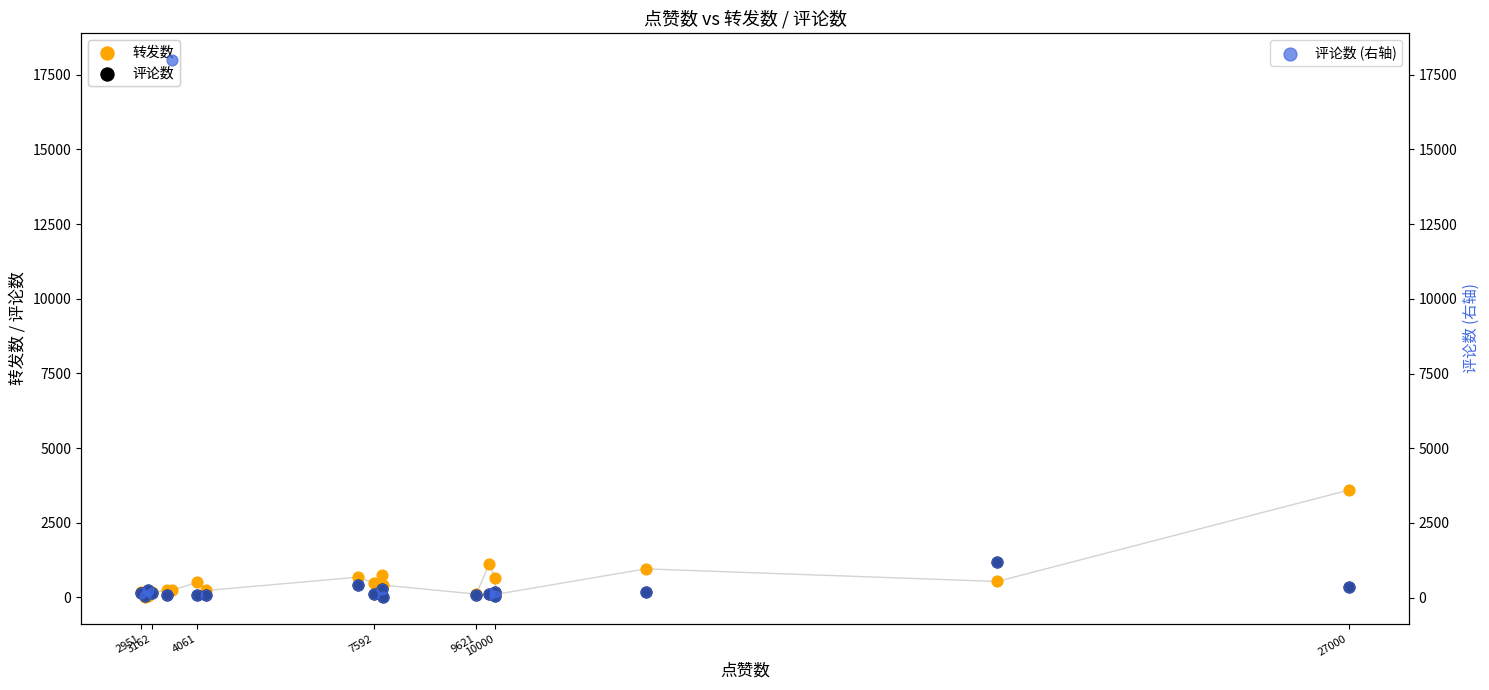

Which series has the largest Y range (max minus min)?

评论数